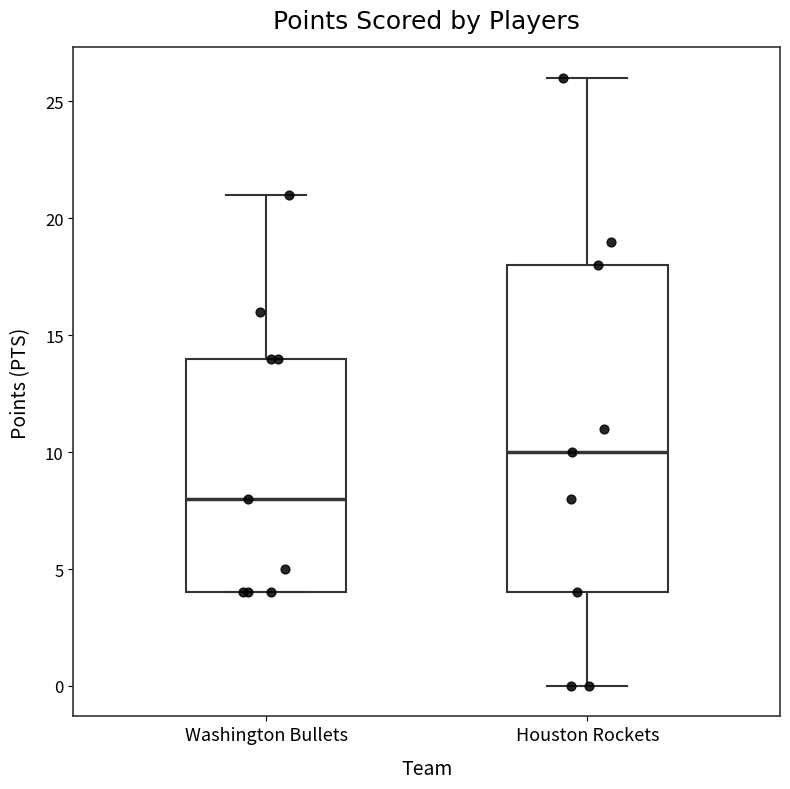

Which box has the highest median line?

Houston Rockets